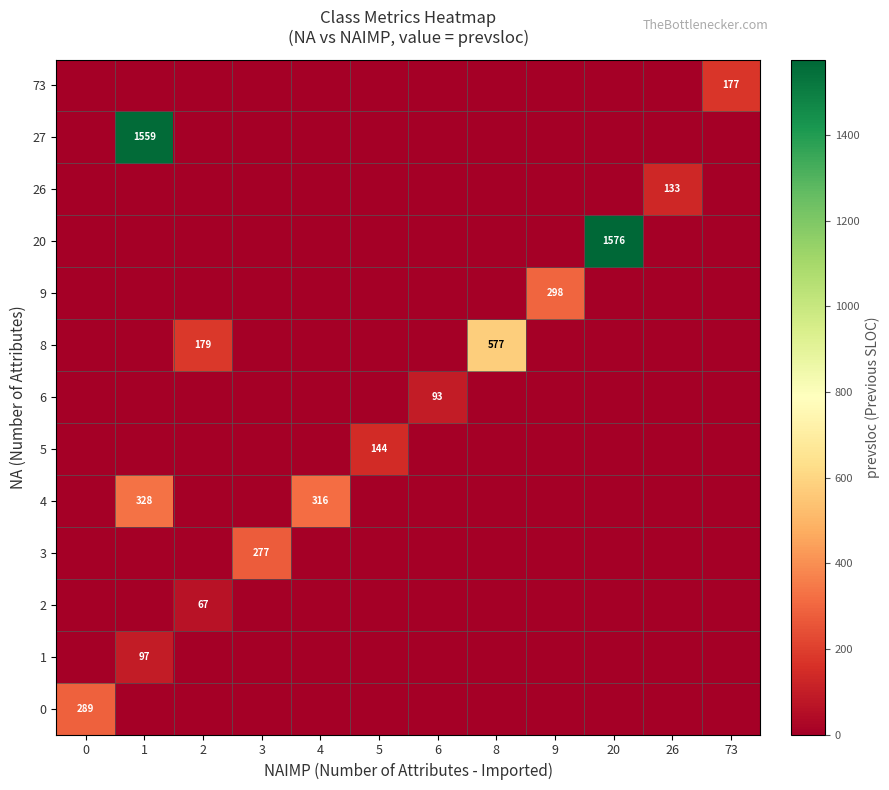

The value of row_2 at 5 is 36. True or false?

False